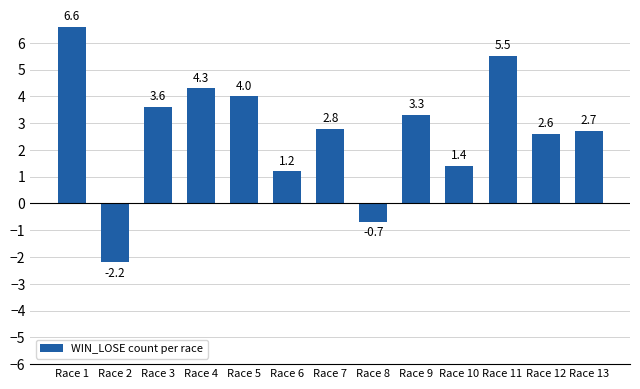

What is the maximum value shown in the chart?

6.6